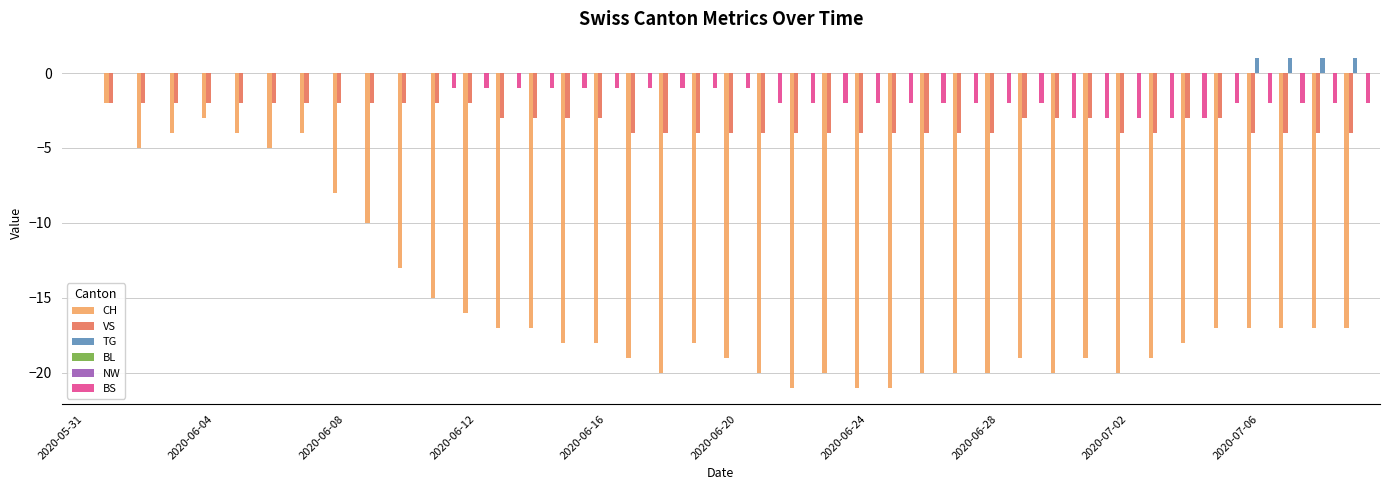

Where is TG nearest to the value 0?

2020-05-31